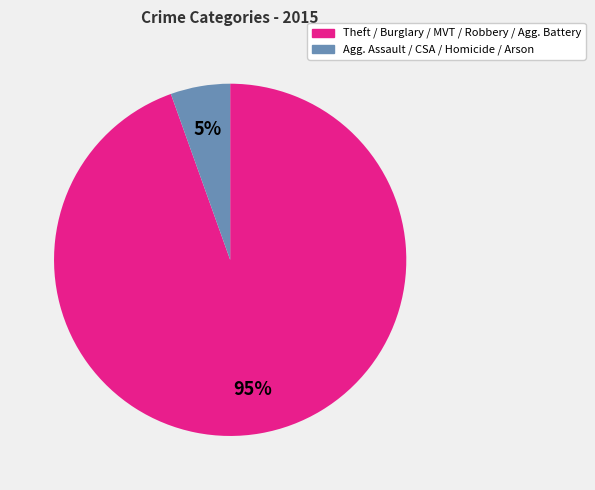

Does any single category account for the majority?

Yes